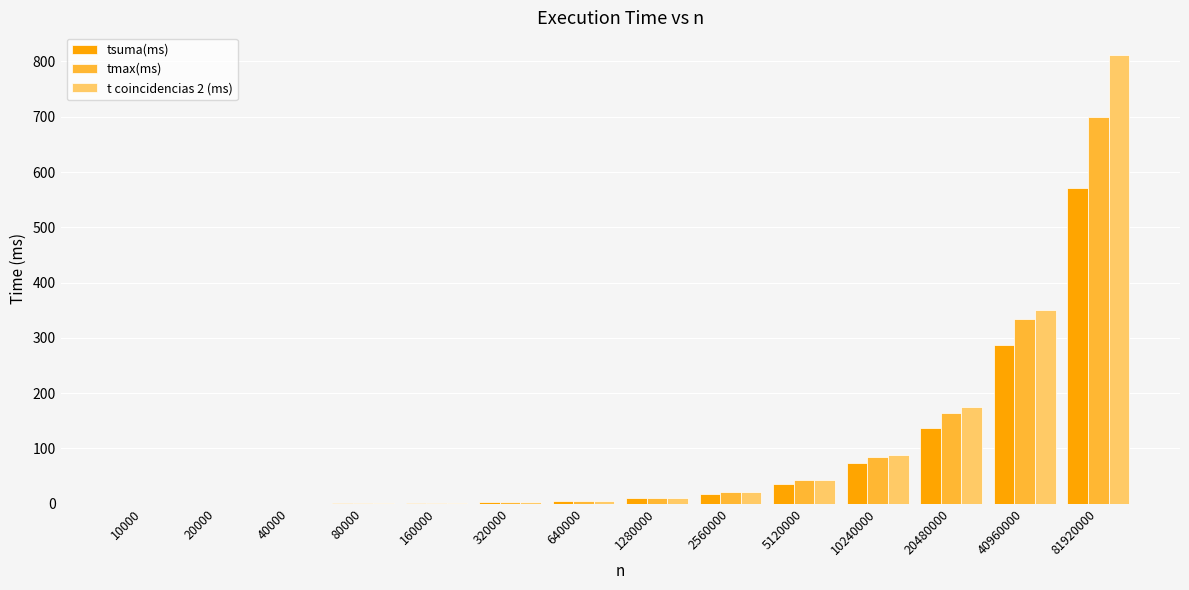

Is the value of t coincidencias 2 (ms) at 40960000 greater than the value of tmax(ms) at 10240000?

Yes